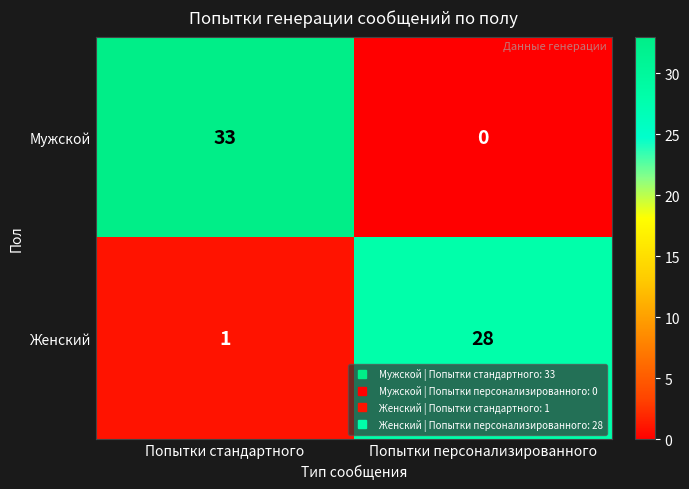

Which category has the lowest value across all series?

Попытки персонализированного